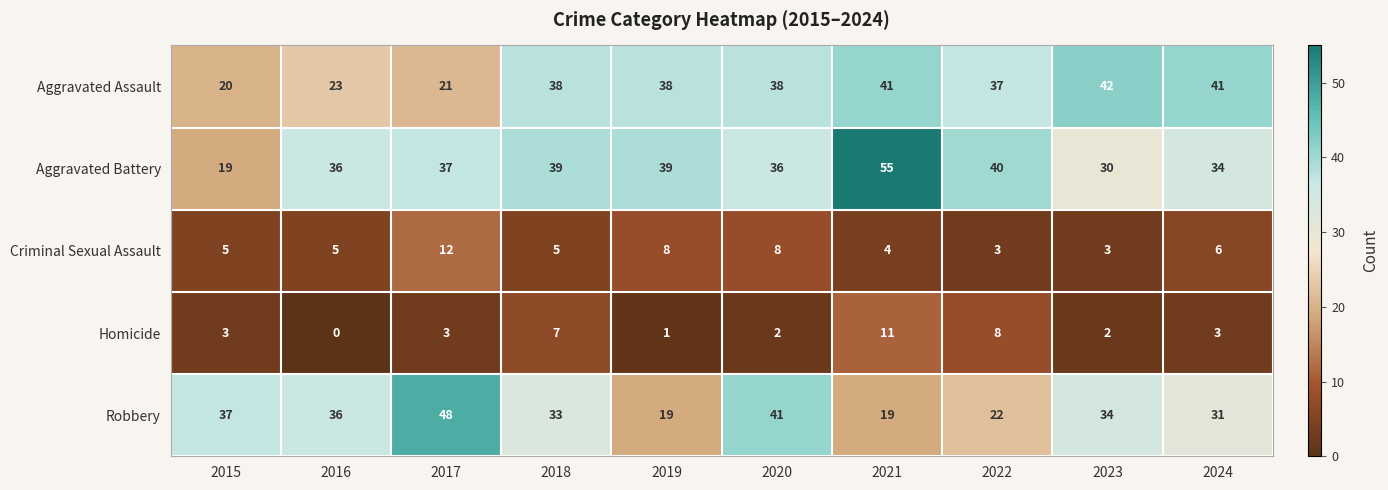

What is the spread (max minus min) of values at 2015?

34